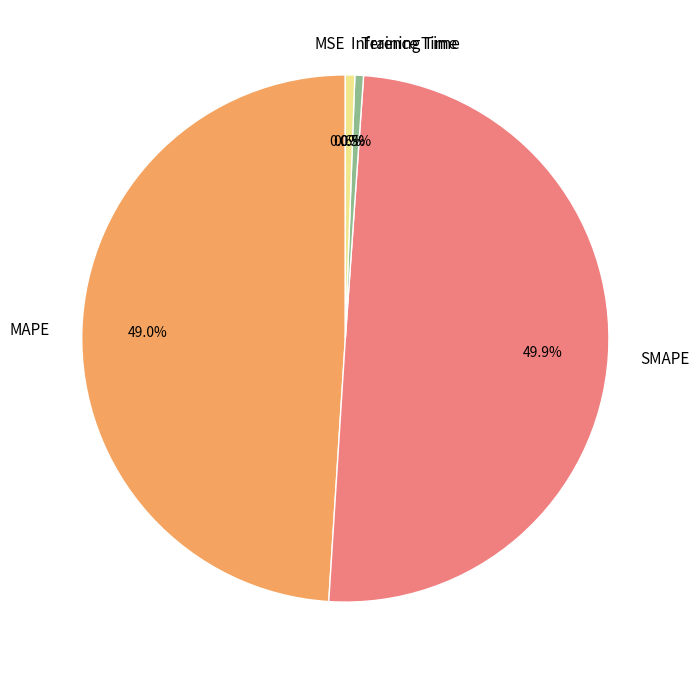

Does Inference Time represent more than half of the total?

No